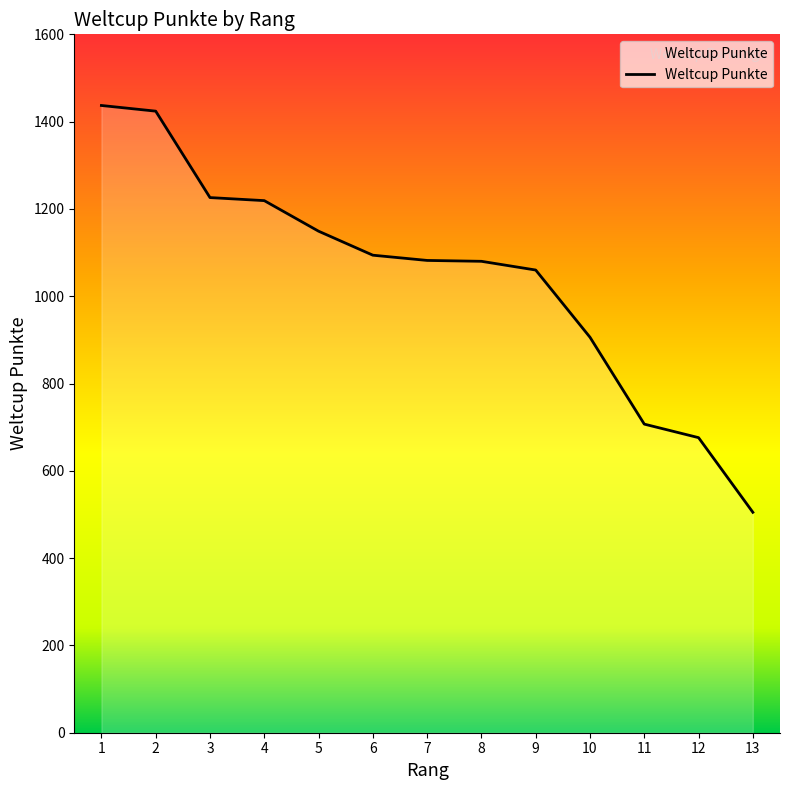

What is the ratio of the value at 7 to the value at 2?

0.8